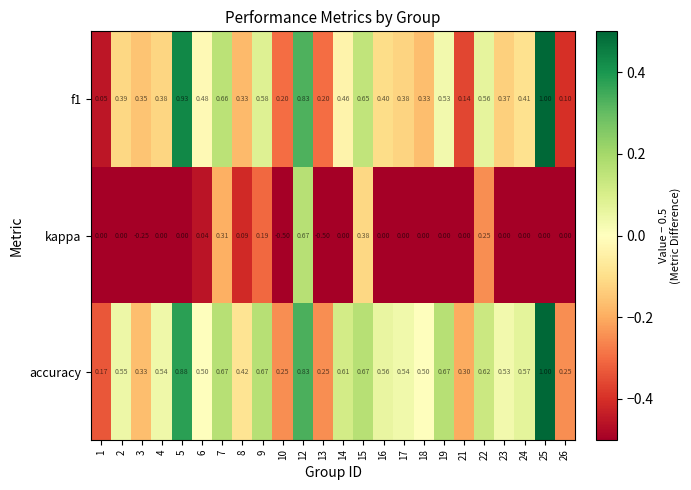

How many categories are shown in the chart?

24